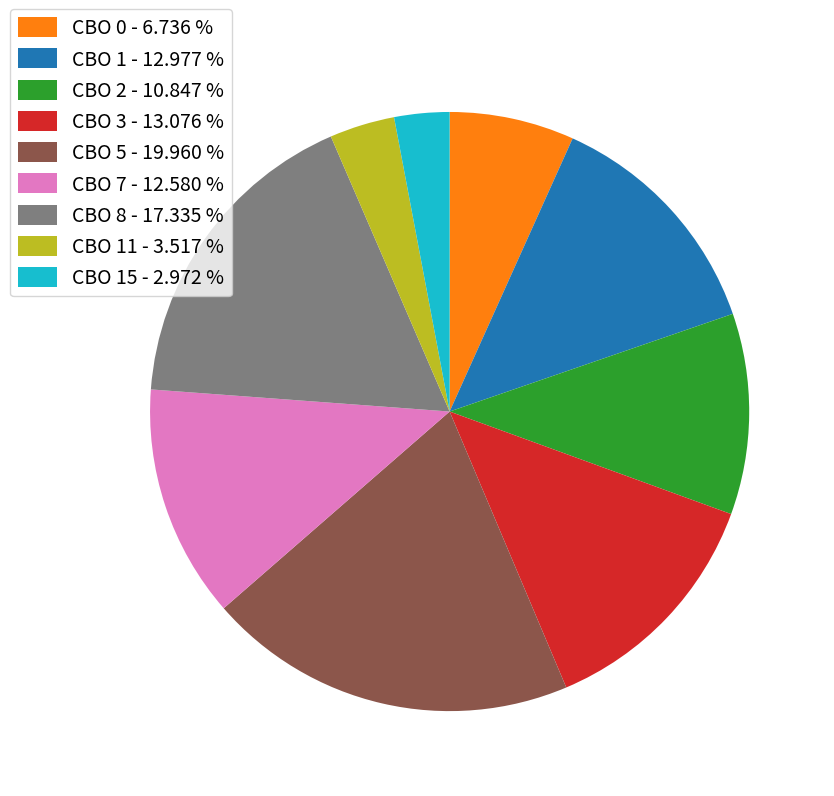

How many segments does this pie chart have?

9